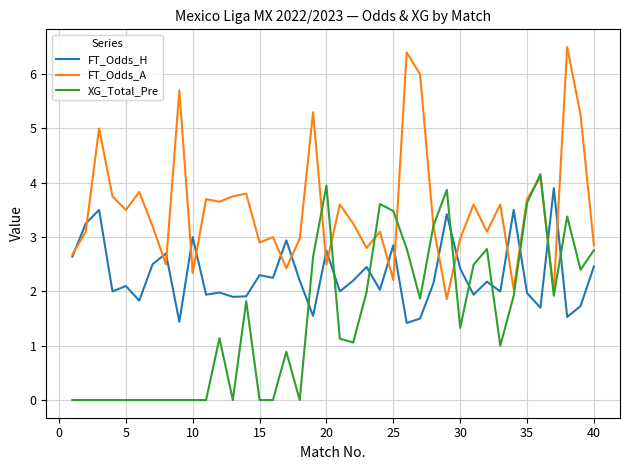

After their last crossing, which series has the higher values: FT_Odds_H or XG_Total_Pre?

XG_Total_Pre